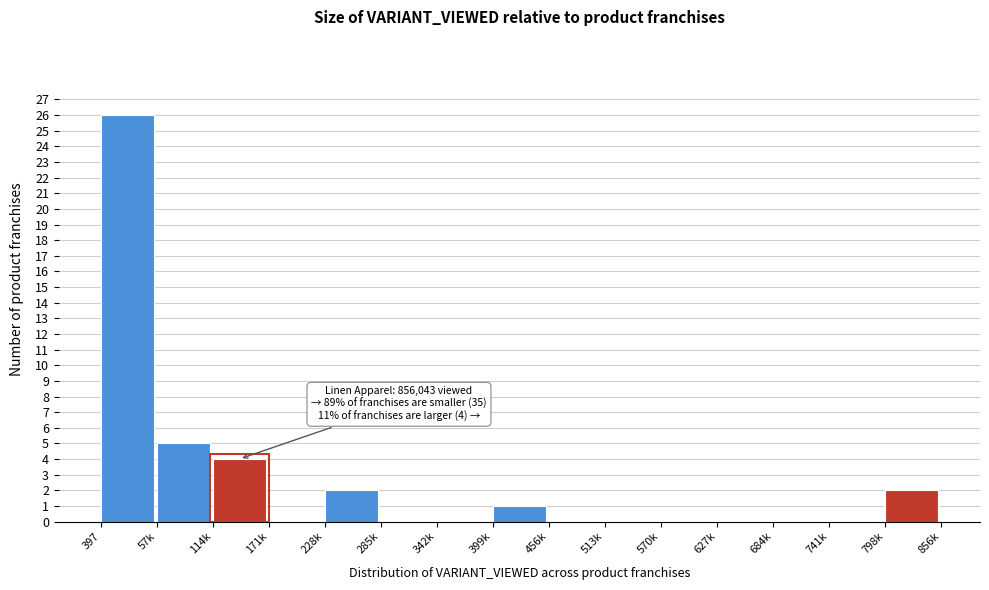

Reading left to right, what are all the values shown in this chart?

397=26	57k=5	114k=4	171k=0	228k=2	285k=0	342k=0	399k=1	456k=0	513k=0	570k=0	627k=0	684k=0	741k=0	798k=2